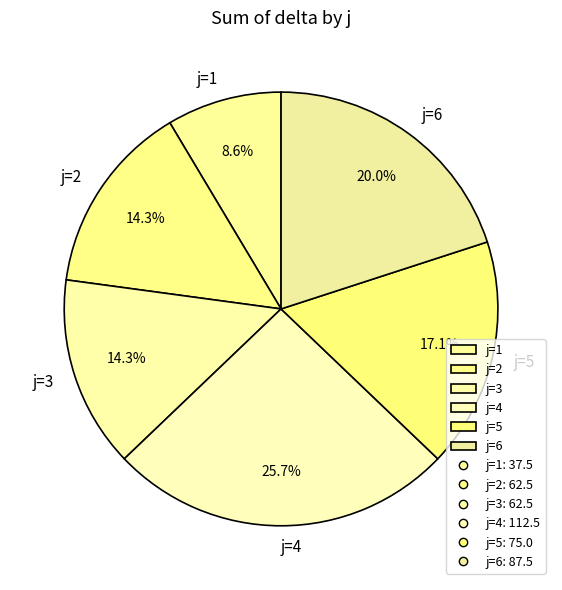

How many slices are in this pie chart?

6